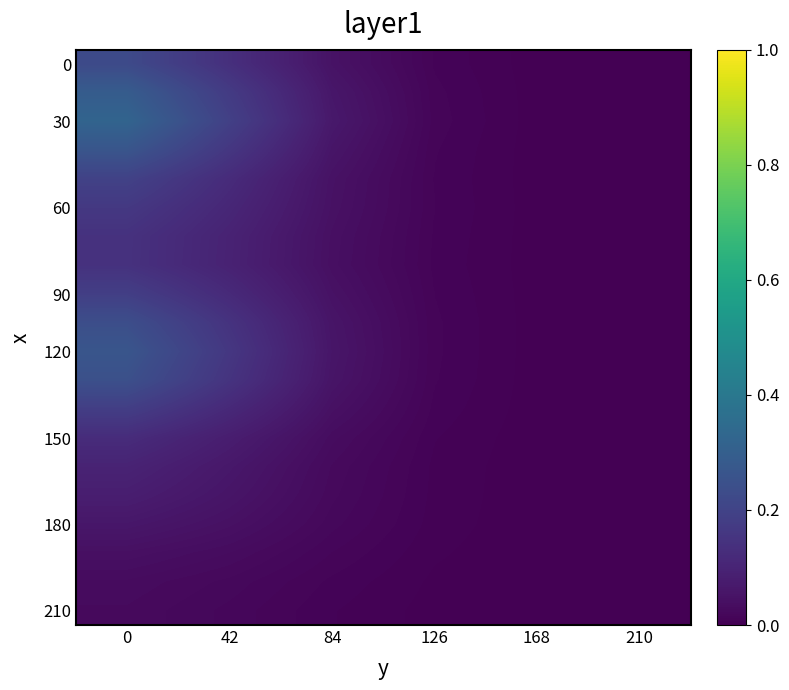

What is the total value across all series at 42?

2.1